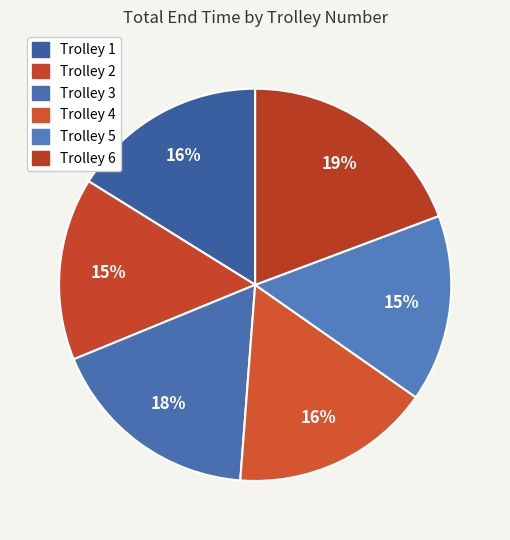

How many segments does this pie chart have?

6